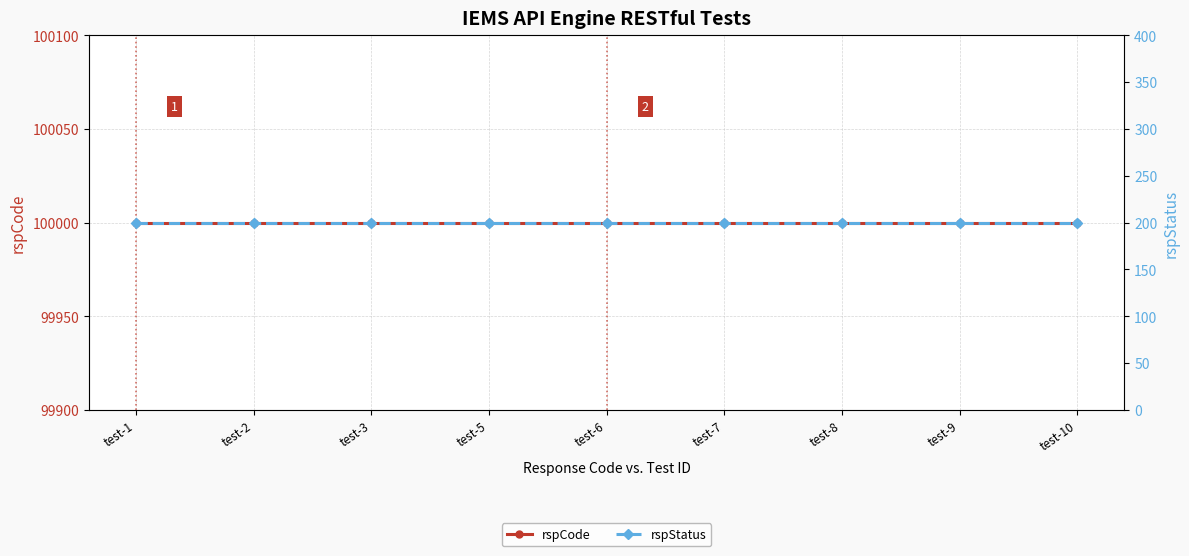

At which label is rspStatus closest to 200?

test-1